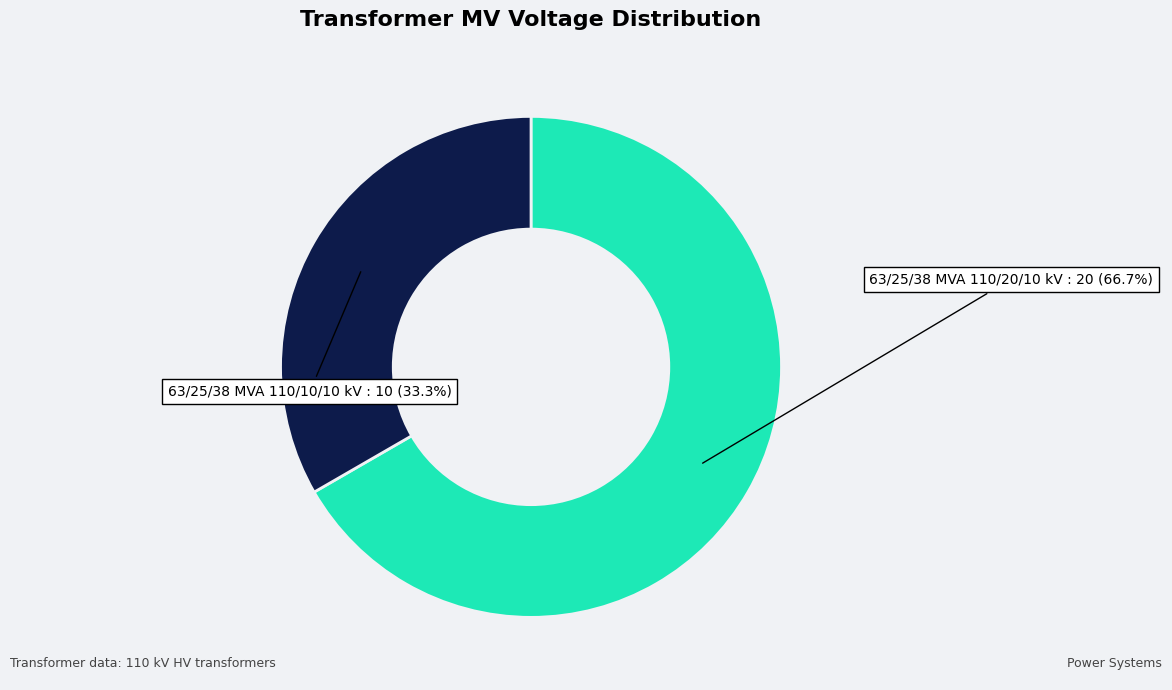

To the nearest percent, what is the combined percentage of 63/25/38 MVA 110/10/10 kV and 63/25/38 MVA 110/20/10 kV?

100%